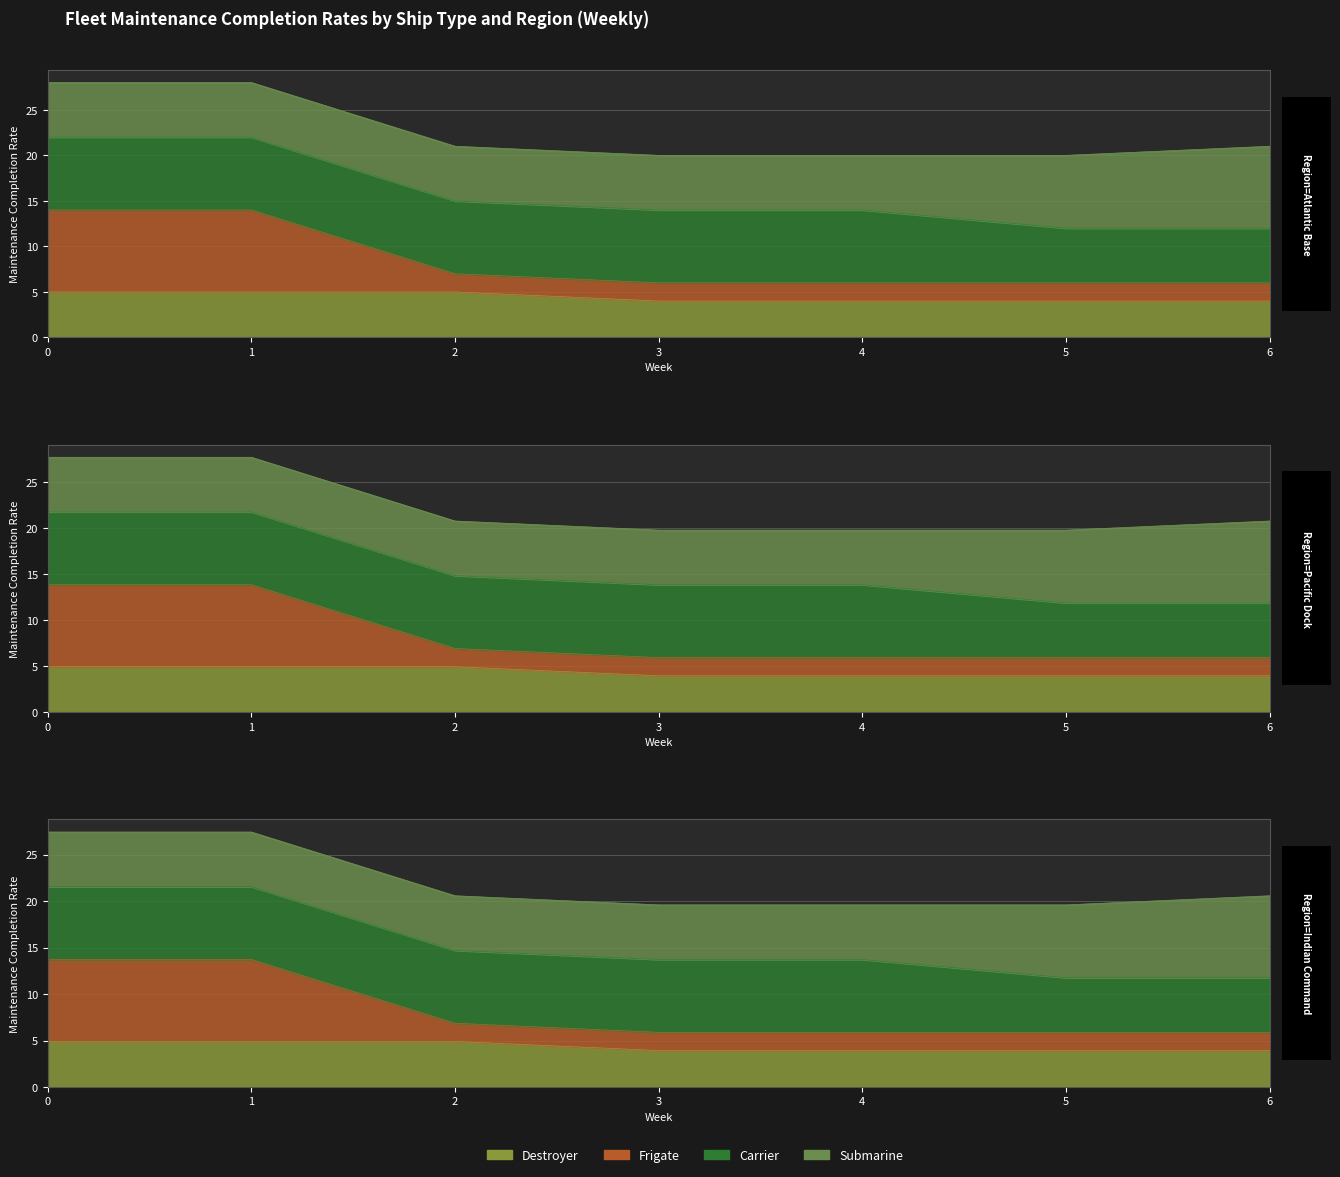

True or false: col_5 and col_1 intersect in this chart.

False